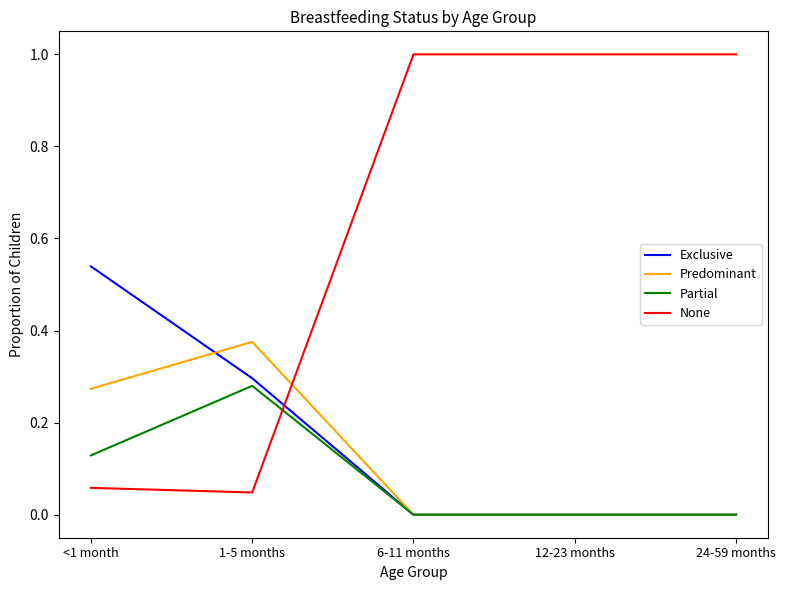

The value of Predominant at 24-59 months is 0.0. True or false?

True